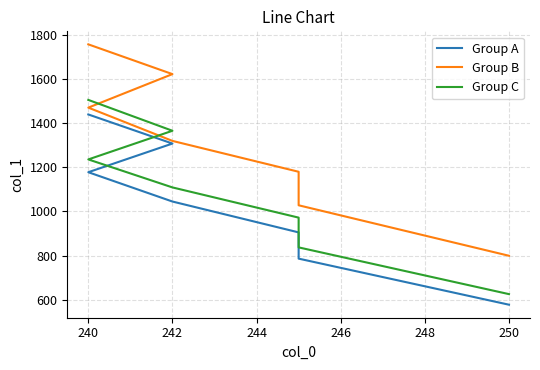

How many values in the Group B series exceed 1320?

3